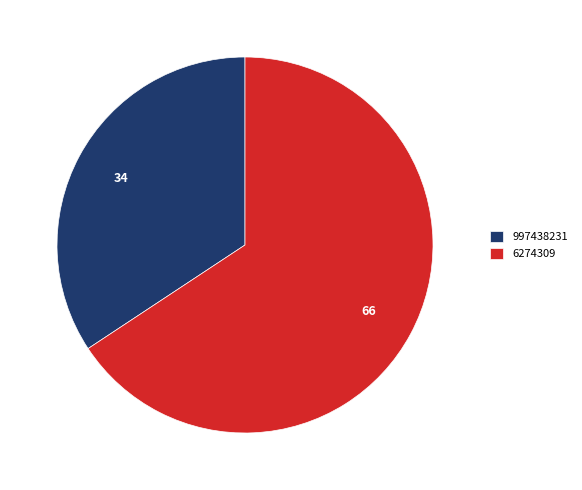

Is the sum of 6274309 and 997438231 greater than half?

Yes